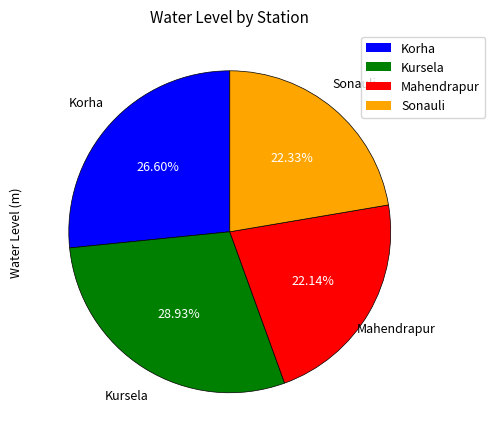

To the nearest percent, what is the difference between the Korha and Kursela slice percentages?

2%